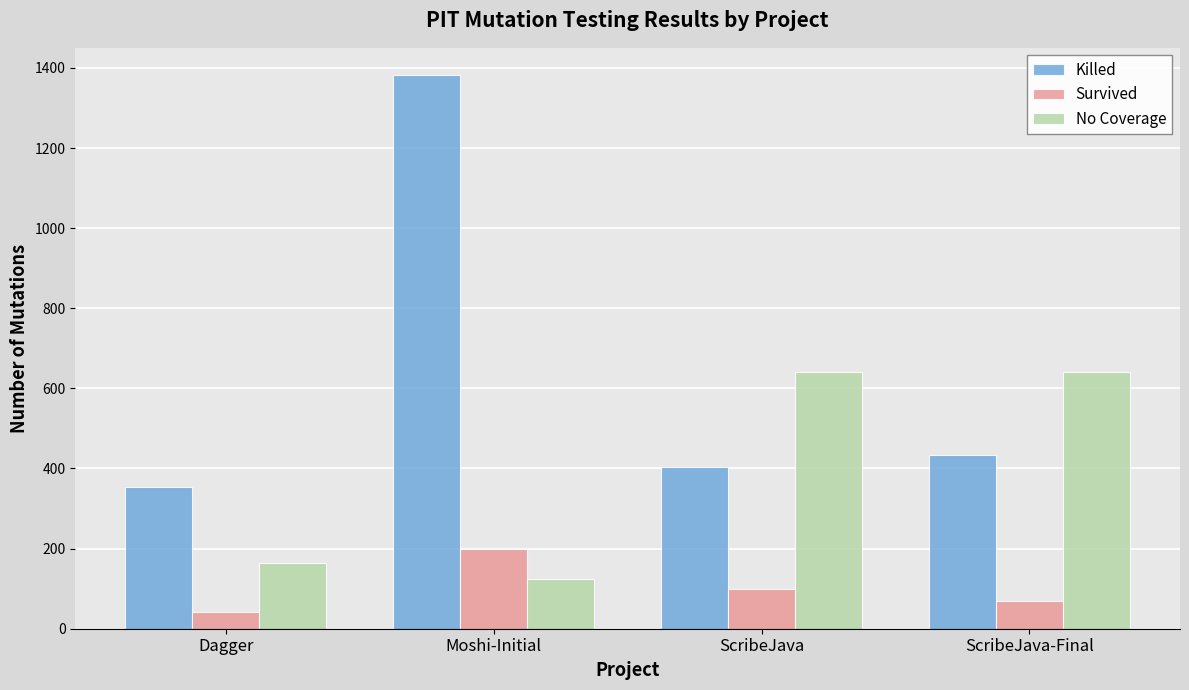

True or false: Killed has a value of 2469 at Moshi-Initial.

False